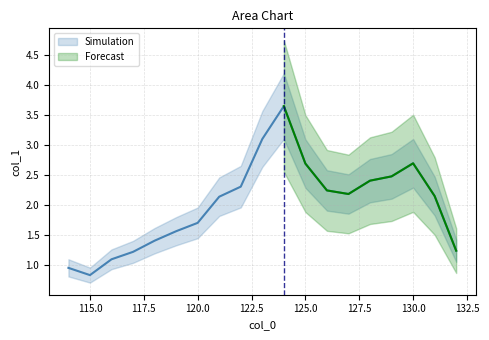

Where is the first local maximum?

124